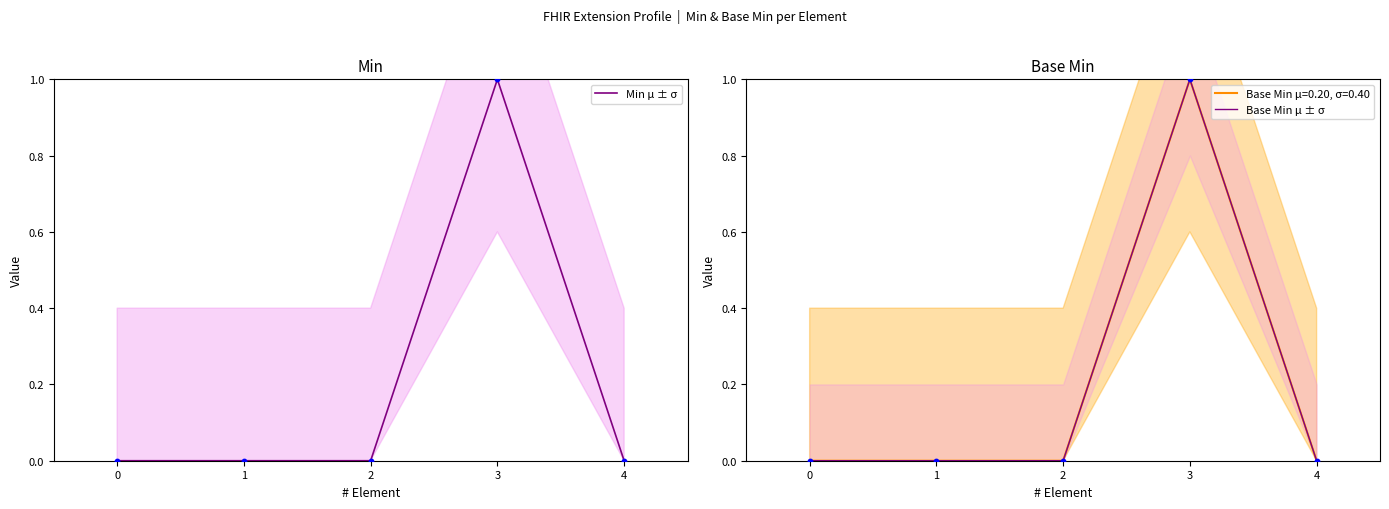

What is the total value across all series at 3?

2